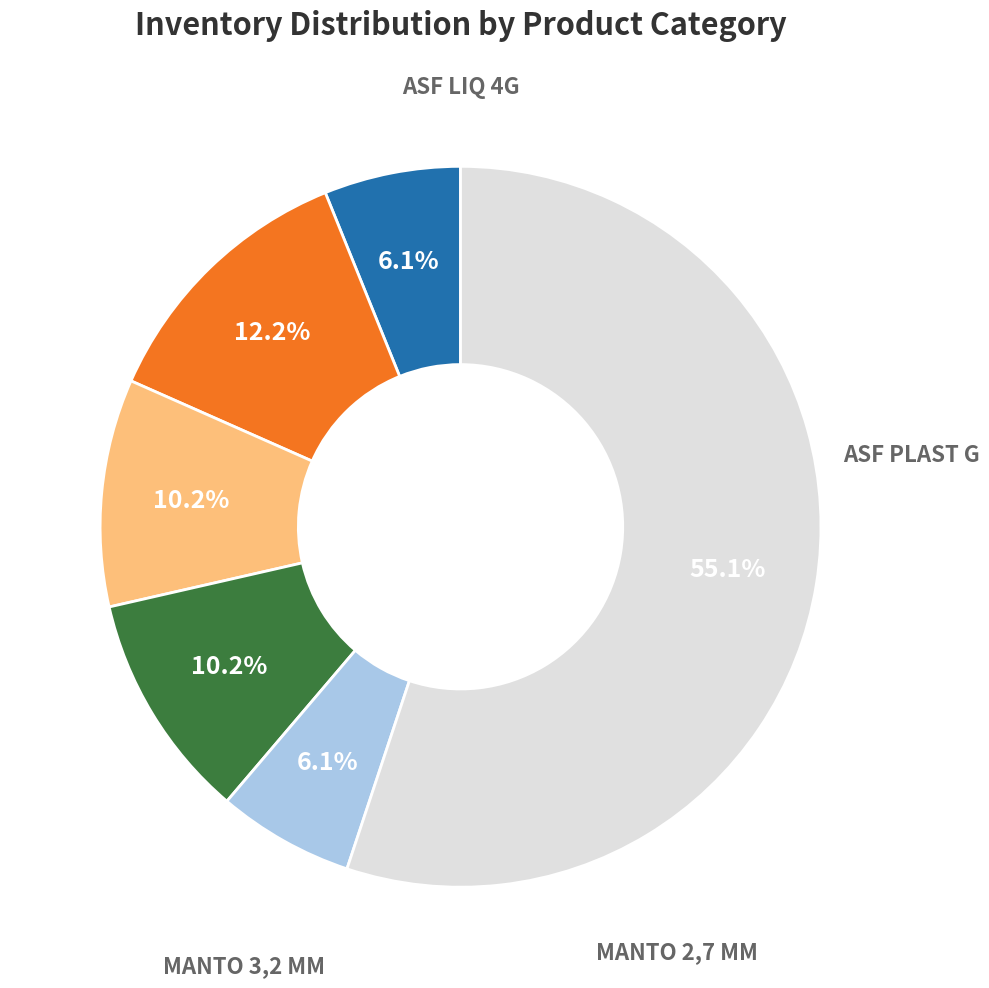

Is there any slice that represents more than half of the pie?

Yes